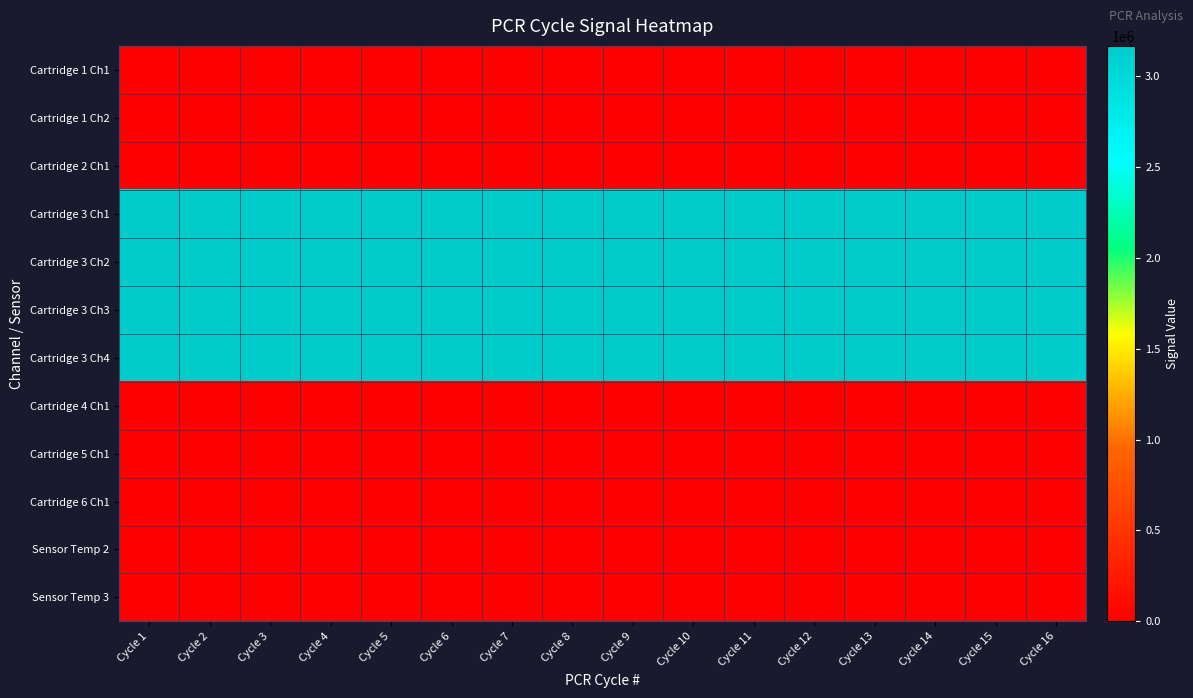

Reading left to right, list all the values displayed in this chart.

Cartridge 1 Ch1: Cycle 1=0.0	Cycle 2=0.0	Cycle 3=0.0	Cycle 4=0.0	Cycle 5=0.0	Cycle 6=0.0	Cycle 7=0.0	Cycle 8=0.0	Cycle 9=0.0	Cycle 10=0.0	Cycle 11=0.0	Cycle 12=0.0	Cycle 13=0.0	Cycle 14=0.0	Cycle 15=0.0	Cycle 16=0.0
Cartridge 1 Ch2: Cycle 1=0.0	Cycle 2=0.0	Cycle 3=0.0	Cycle 4=0.0	Cycle 5=0.0	Cycle 6=0.0	Cycle 7=0.0	Cycle 8=0.0	Cycle 9=0.0	Cycle 10=0.0	Cycle 11=0.0	Cycle 12=0.0	Cycle 13=0.0	Cycle 14=0.0	Cycle 15=0.0	Cycle 16=0.0
Cartridge 2 Ch1: Cycle 1=0.0	Cycle 2=0.0	Cycle 3=0.0	Cycle 4=0.0	Cycle 5=0.0	Cycle 6=0.0	Cycle 7=0.0	Cycle 8=0.0	Cycle 9=0.0	Cycle 10=0.0	Cycle 11=0.0	Cycle 12=0.0	Cycle 13=0.0	Cycle 14=0.0	Cycle 15=0.0	Cycle 16=0.0
Cartridge 3 Ch1: Cycle 1=3163667.0	Cycle 2=3163667.0	Cycle 3=3163667.0	Cycle 4=3163667.0	Cycle 5=3163667.0	Cycle 6=3163667.0	Cycle 7=3163667.0	Cycle 8=3163667.0	Cycle 9=3163667.0	Cycle 10=3163667.0	Cycle 11=3163667.0	Cycle 12=3163667.0	Cycle 13=3163667.0	Cycle 14=3163667.0	Cycle 15=3163667.0	Cycle 16=3163667.0
Cartridge 3 Ch2: Cycle 1=3163667.0	Cycle 2=3163667.0	Cycle 3=3163667.0	Cycle 4=3163667.0	Cycle 5=3163667.0	Cycle 6=3163667.0	Cycle 7=3163667.0	Cycle 8=3163667.0	Cycle 9=3163667.0	Cycle 10=3163667.0	Cycle 11=3163667.0	Cycle 12=3163667.0	Cycle 13=3163667.0	Cycle 14=3163667.0	Cycle 15=3163667.0	Cycle 16=3163667.0
Cartridge 3 Ch3: Cycle 1=3163667.0	Cycle 2=3163667.0	Cycle 3=3163667.0	Cycle 4=3163667.0	Cycle 5=3163667.0	Cycle 6=3163667.0	Cycle 7=3163667.0	Cycle 8=3163667.0	Cycle 9=3163667.0	Cycle 10=3163667.0	Cycle 11=3163667.0	Cycle 12=3163667.0	Cycle 13=3163667.0	Cycle 14=3163667.0	Cycle 15=3163667.0	Cycle 16=3163667.0
Cartridge 3 Ch4: Cycle 1=3163667.0	Cycle 2=3163667.0	Cycle 3=3163667.0	Cycle 4=3163667.0	Cycle 5=3163667.0	Cycle 6=3163667.0	Cycle 7=3163667.0	Cycle 8=3163667.0	Cycle 9=3163667.0	Cycle 10=3163667.0	Cycle 11=3163667.0	Cycle 12=3163667.0	Cycle 13=3163667.0	Cycle 14=3163667.0	Cycle 15=3163667.0	Cycle 16=3163667.0
Cartridge 4 Ch1: Cycle 1=0.0	Cycle 2=0.0	Cycle 3=0.0	Cycle 4=0.0	Cycle 5=0.0	Cycle 6=0.0	Cycle 7=0.0	Cycle 8=0.0	Cycle 9=0.0	Cycle 10=0.0	Cycle 11=0.0	Cycle 12=0.0	Cycle 13=0.0	Cycle 14=0.0	Cycle 15=0.0	Cycle 16=0.0
Cartridge 5 Ch1: Cycle 1=0.0	Cycle 2=0.0	Cycle 3=0.0	Cycle 4=0.0	Cycle 5=0.0	Cycle 6=0.0	Cycle 7=0.0	Cycle 8=0.0	Cycle 9=0.0	Cycle 10=0.0	Cycle 11=0.0	Cycle 12=0.0	Cycle 13=0.0	Cycle 14=0.0	Cycle 15=0.0	Cycle 16=0.0
Cartridge 6 Ch1: Cycle 1=0.0	Cycle 2=0.0	Cycle 3=0.0	Cycle 4=0.0	Cycle 5=0.0	Cycle 6=0.0	Cycle 7=0.0	Cycle 8=0.0	Cycle 9=0.0	Cycle 10=0.0	Cycle 11=0.0	Cycle 12=0.0	Cycle 13=0.0	Cycle 14=0.0	Cycle 15=0.0	Cycle 16=0.0
Sensor Temp 2: Cycle 1=0.0	Cycle 2=0.0	Cycle 3=0.0	Cycle 4=0.0	Cycle 5=0.0	Cycle 6=0.0	Cycle 7=0.0	Cycle 8=0.0	Cycle 9=0.0	Cycle 10=0.0	Cycle 11=0.0	Cycle 12=0.0	Cycle 13=0.0	Cycle 14=0.0	Cycle 15=0.0	Cycle 16=0.0
Sensor Temp 3: Cycle 1=41.0	Cycle 2=41.5	Cycle 3=42.0	Cycle 4=42.8	Cycle 5=42.8	Cycle 6=43.2	Cycle 7=43.5	Cycle 8=43.5	Cycle 9=44.0	Cycle 10=44.0	Cycle 11=44.0	Cycle 12=44.2	Cycle 13=44.2	Cycle 14=44.2	Cycle 15=44.5	Cycle 16=44.2